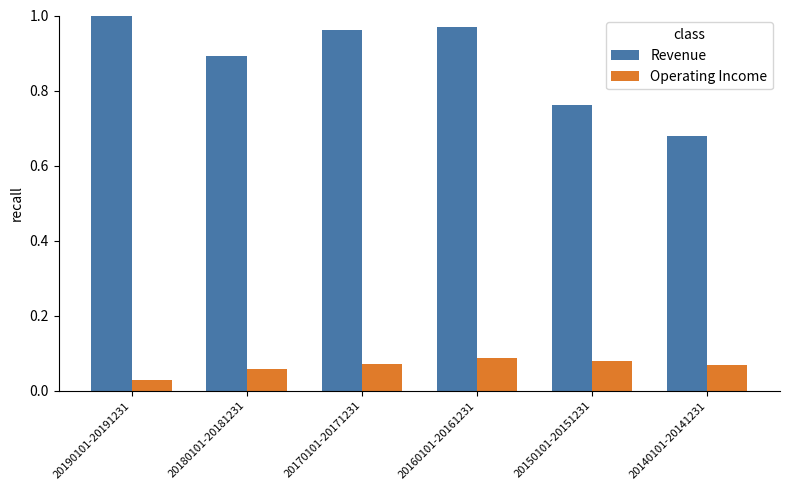

How many Operating Income values are between 0 and 1?

6